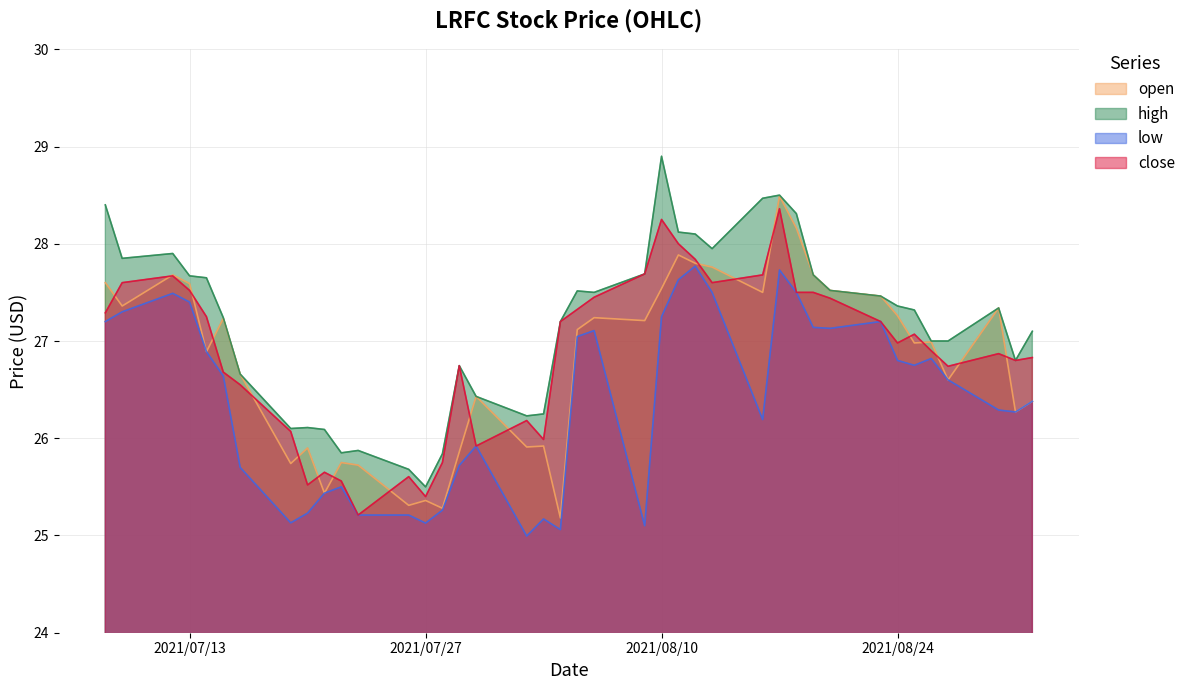

Is it true that high equals 27.4 at 2021/08/24?

True